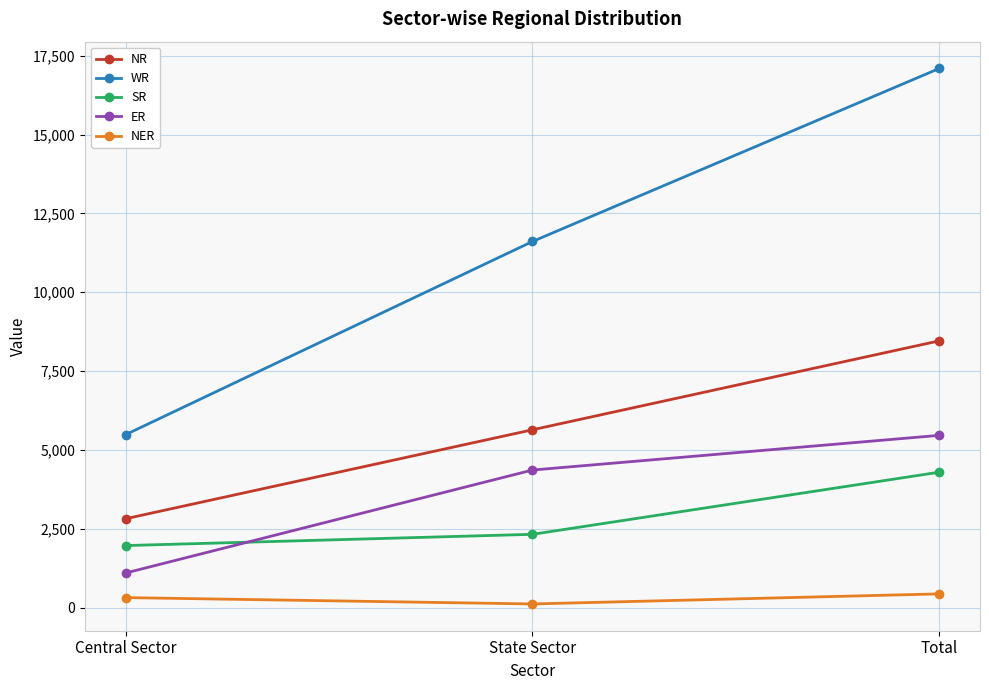

Reading right to left, transcribe all the data shown in this chart.

NR: Total=8460	State Sector=5640	Central Sector=2820
WR: Total=17095	State Sector=11609	Central Sector=5486
SR: Total=4296	State Sector=2326	Central Sector=1970
ER: Total=5464	State Sector=4364	Central Sector=1100
NER: Total=438	State Sector=119	Central Sector=320